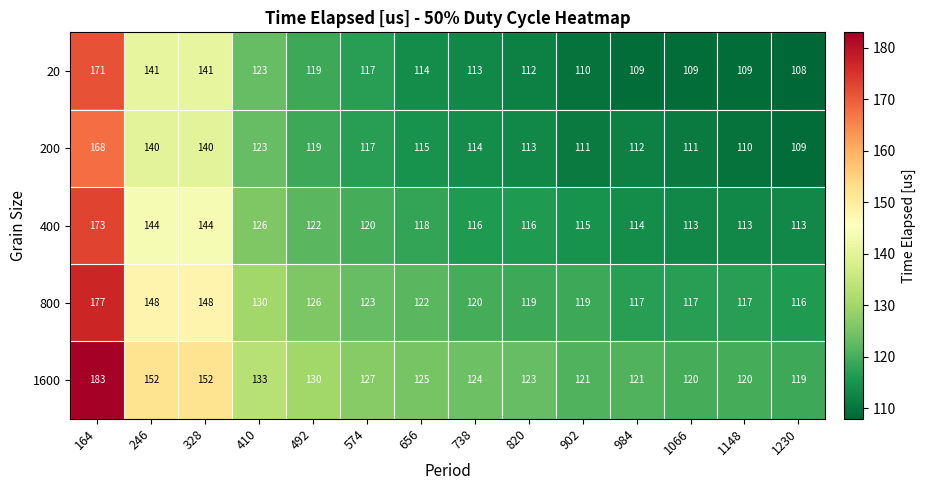

What value does the 20 series have at 164?

171